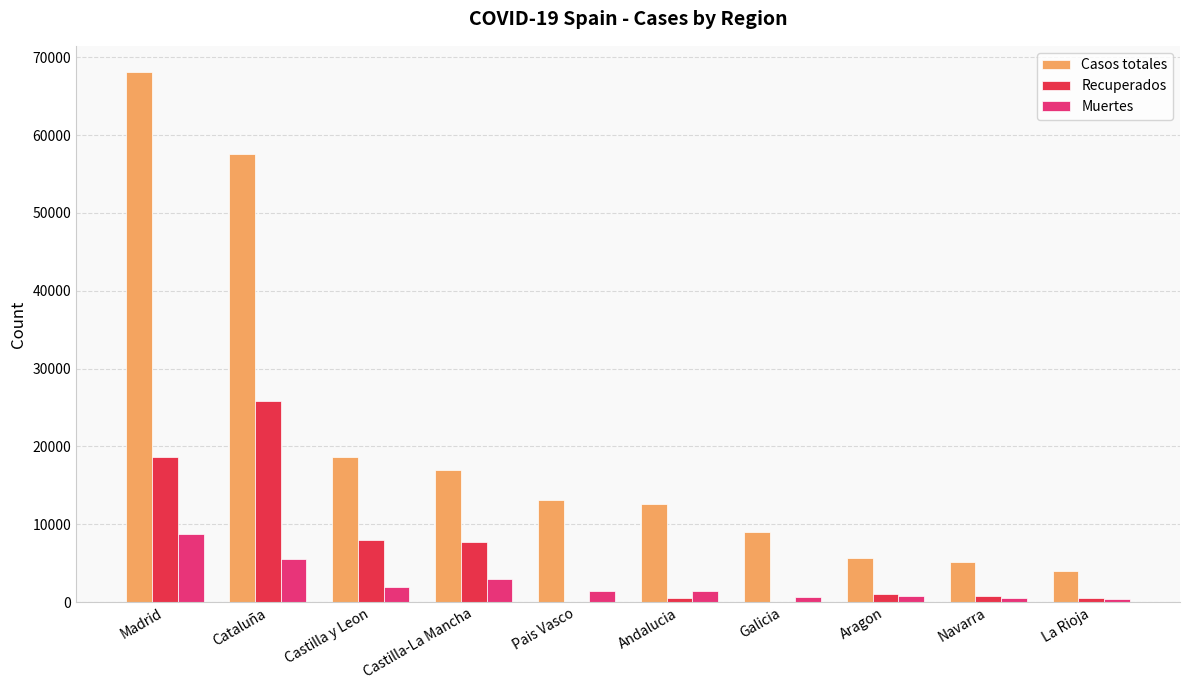

Which series changed the most between Madrid and La Rioja?

Casos totales